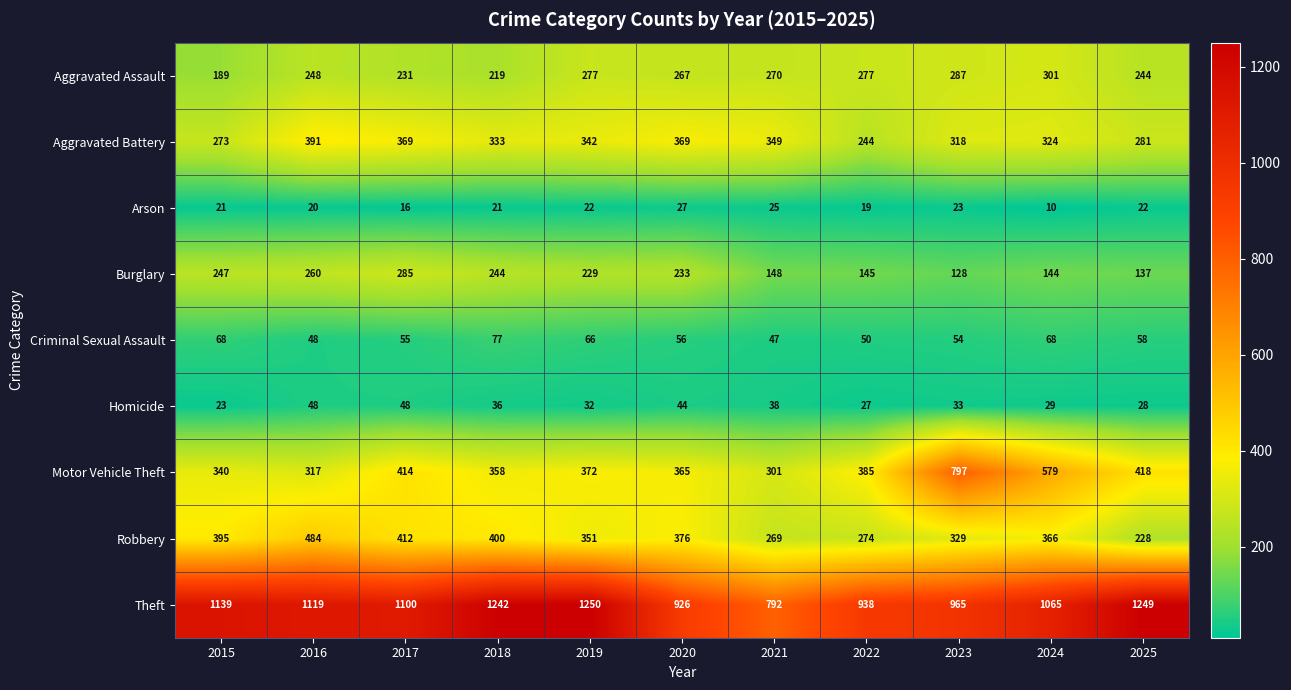

What value does the Theft series have at 2022, to the nearest 5?

940